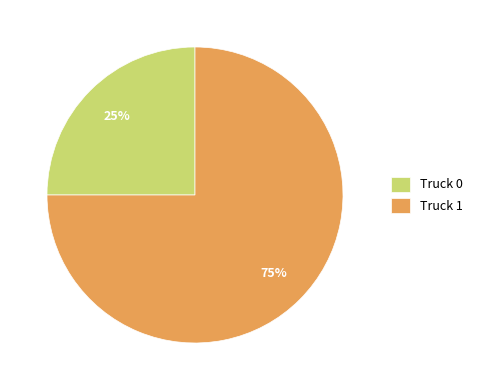

What is the smallest slice in the pie chart?

Truck 0